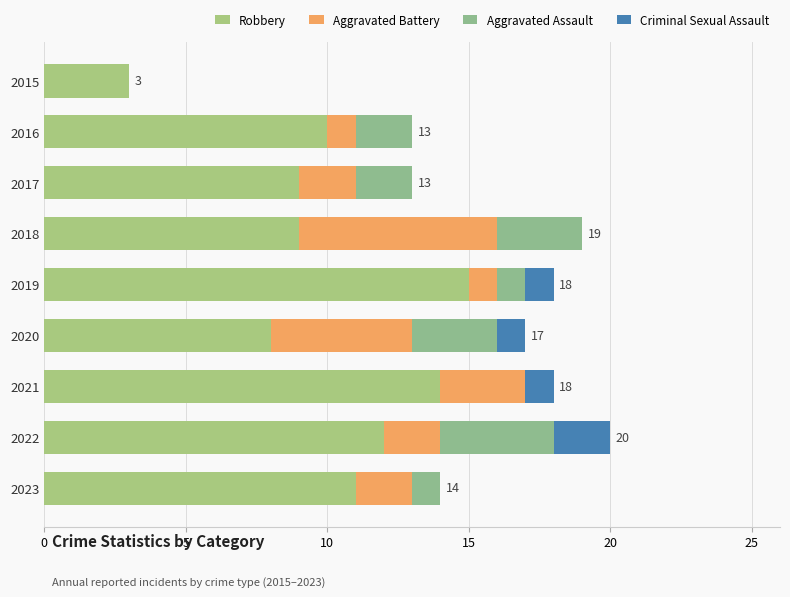

Reading left to right, list all the values displayed in this chart.

Robbery: 11	12	14	8	15	9	9	10	3
Aggravated Battery: 2	2	3	5	1	7	2	1	0
Aggravated Assault: 1	4	0	3	1	3	2	2	0
Criminal Sexual Assault: 0	2	1	1	1	0	0	0	0